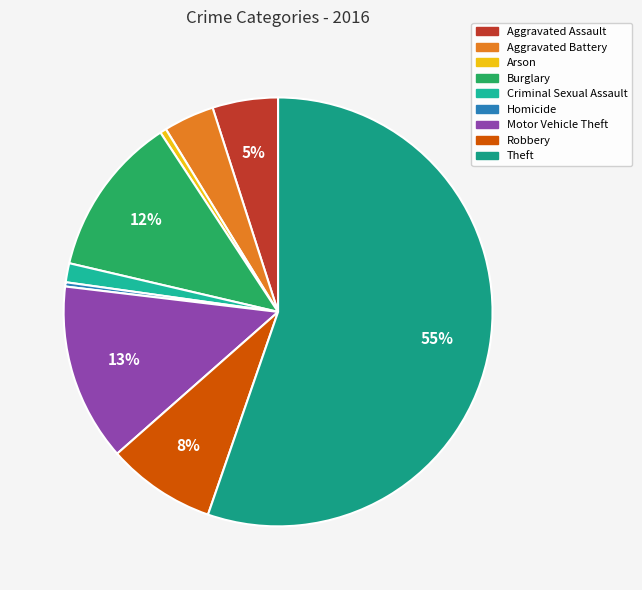

Count the number of slices in the pie.

9